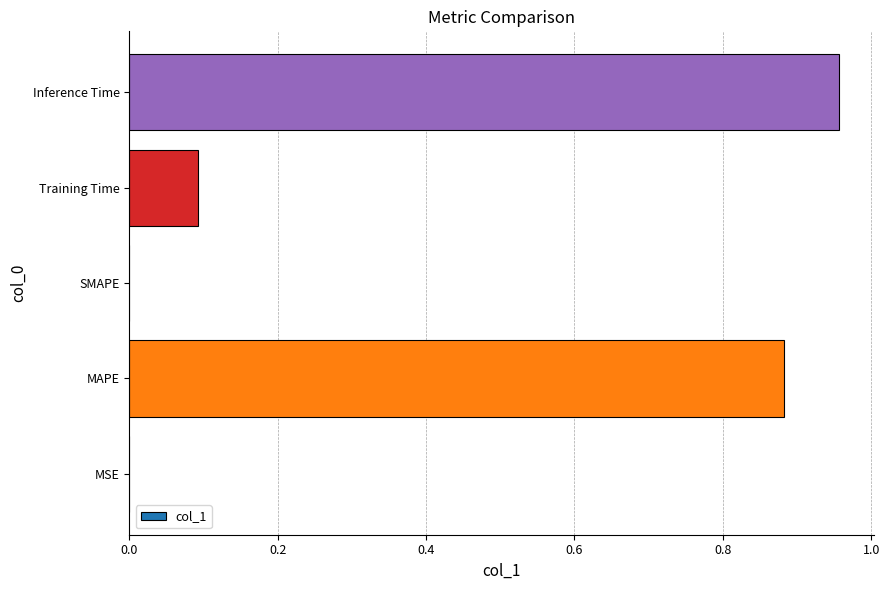

Which category has the highest value across all series?

Inference Time